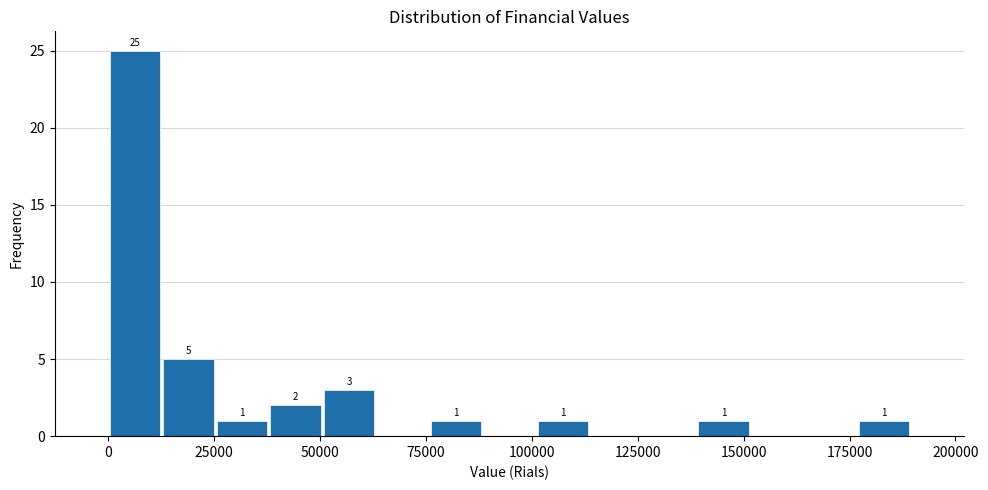

Around what value on the x-axis is the tallest bar? Give the approximate position of its centre, as read against the axis.

5000